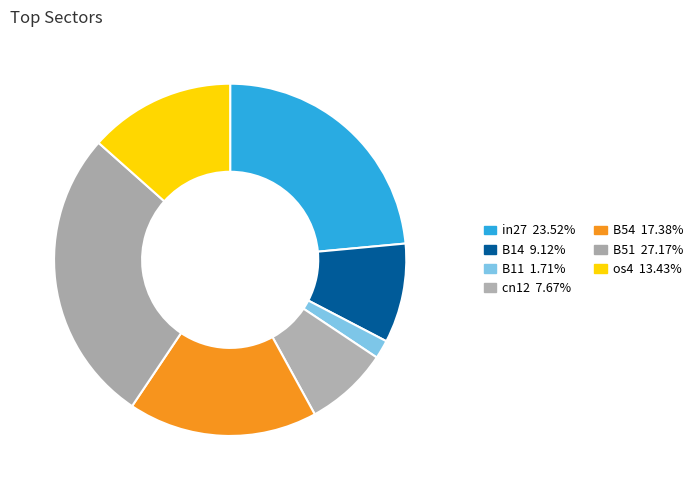

True or false: in27 accounts for 24% of the total.

True